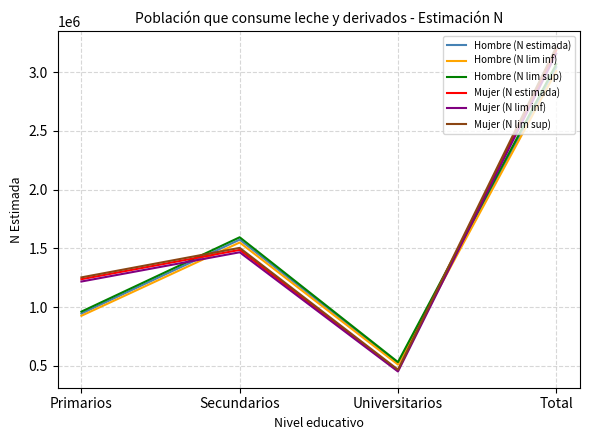

Between Primarios and Secundarios, which series saw the biggest shift?

Hombre (N lim sup)